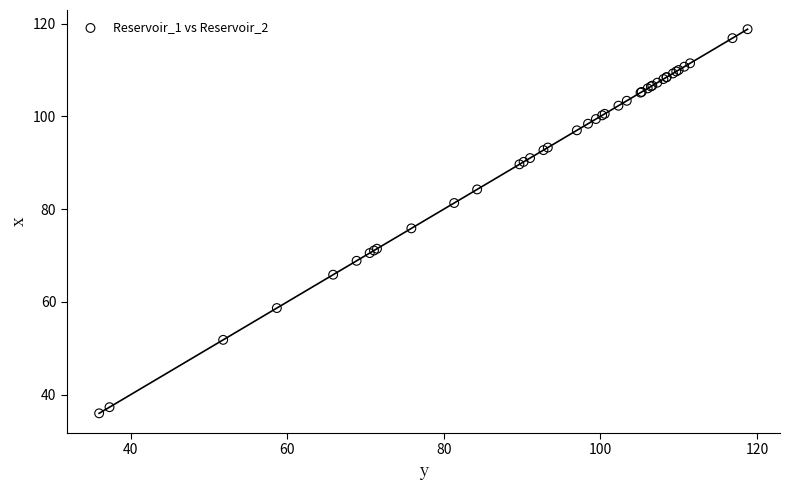

What Y value in the scatter plot is closest to 77?

75.8